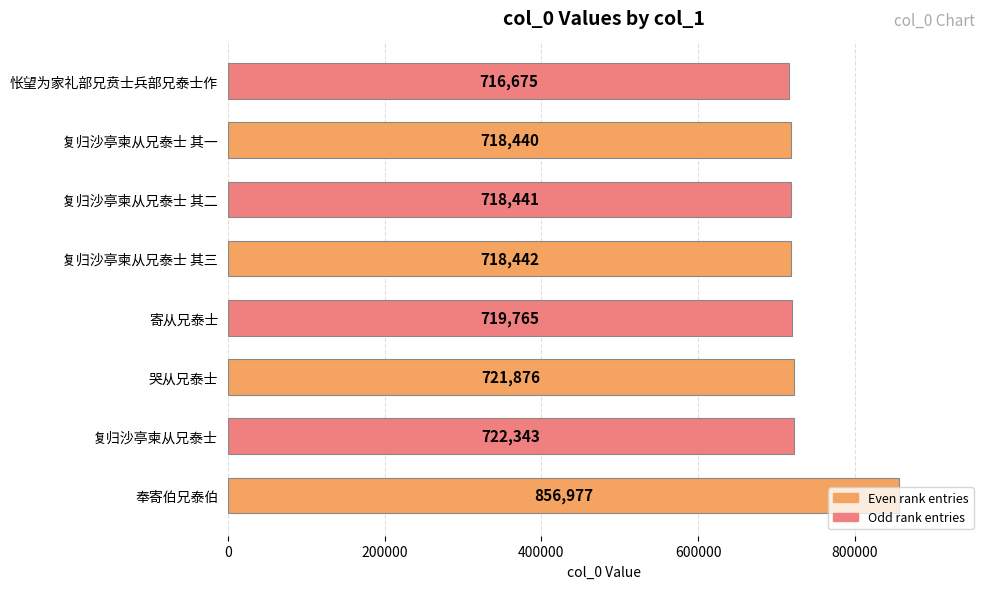

Are the bars horizontal?

Yes